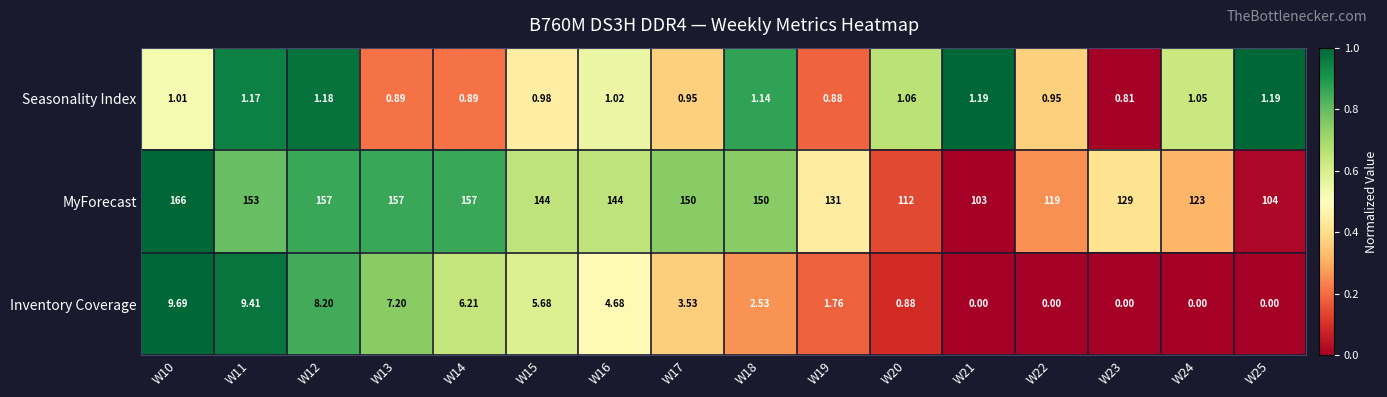

Which series has the largest total across all categories?

MyForecast